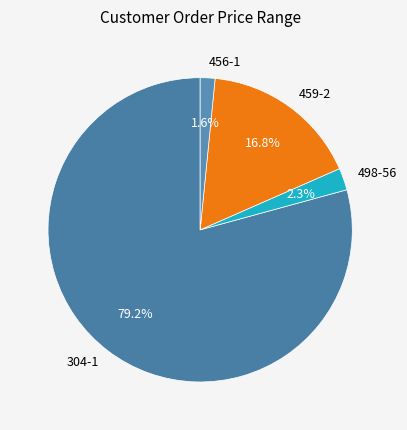

Which category has the biggest portion of the pie?

304-1